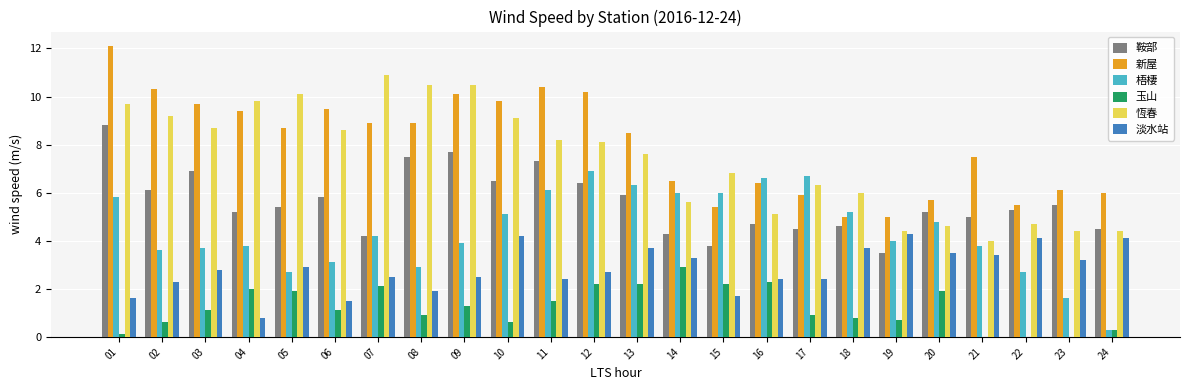

The value of 鞍部 at 05 is 5.4. True or false?

True